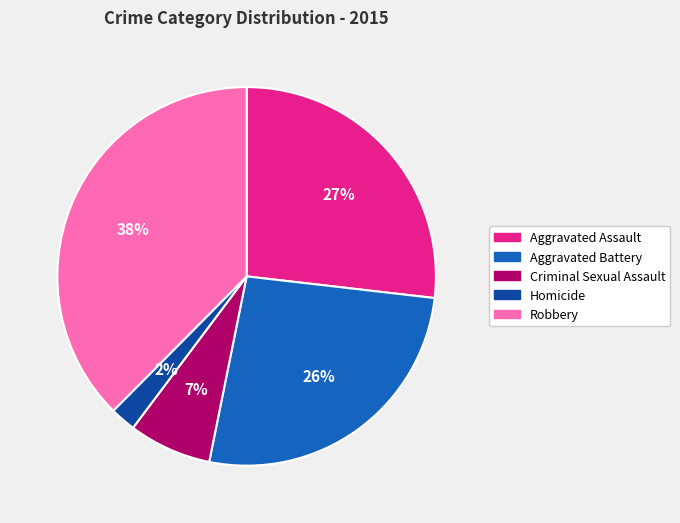

What percentage is the Aggravated Assault slice, to the nearest percent?

27%